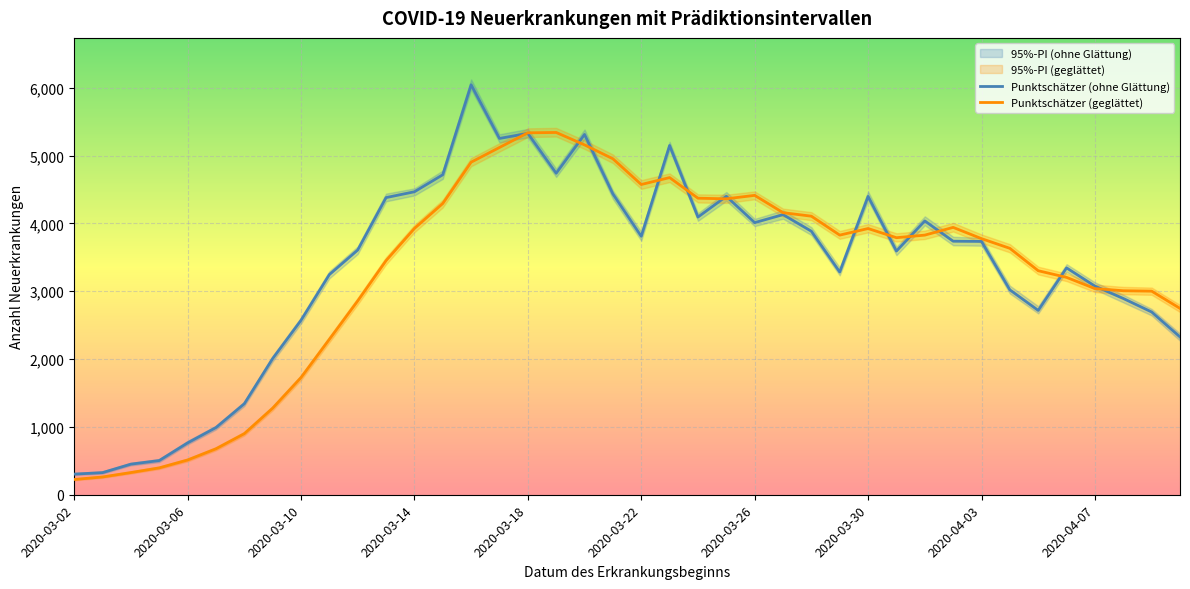

Reading left to right, extract all data points from this chart.

Punktschätzer (ohne Glättung): 304	326	451	504	764	990	1341	2007	2571	3245	3607	4380	4466	4717	6043	5252	5327	4739	5311	4434	3809	5148	4093	4399	4011	4129	3884	3283	4398	3592	4036	3737	3734	3020	2717	3344	3075	2893	2694	2326
Punktschätzer (geglättet): 225	262	327	396	512	677	900	1276	1727	2291	2857	3451	3925	4293	4902	5119	5335	5340	5157	4952	4573	4675	4371	4362	4413	4158	4106	3827	3924	3789	3827	3941	3775	3632	3302	3204	3039	3007	3001	2747